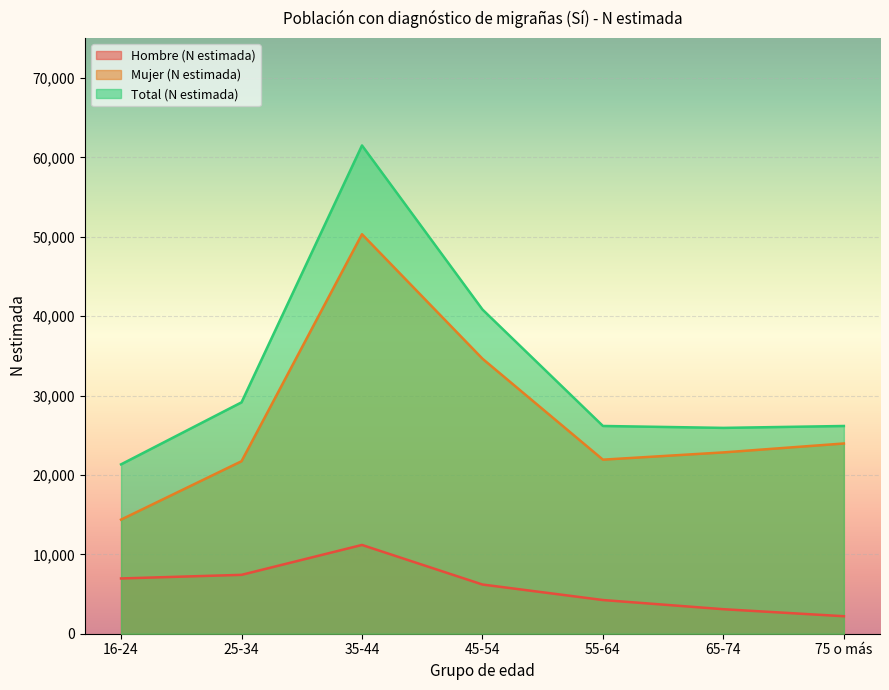

What position from the left is 35-44?

3